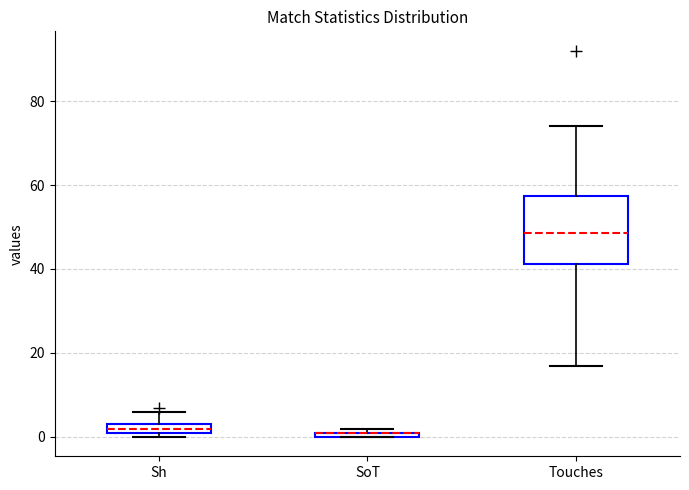

Comparing the boxes themselves (not the whiskers), which one is the tallest?

Touches